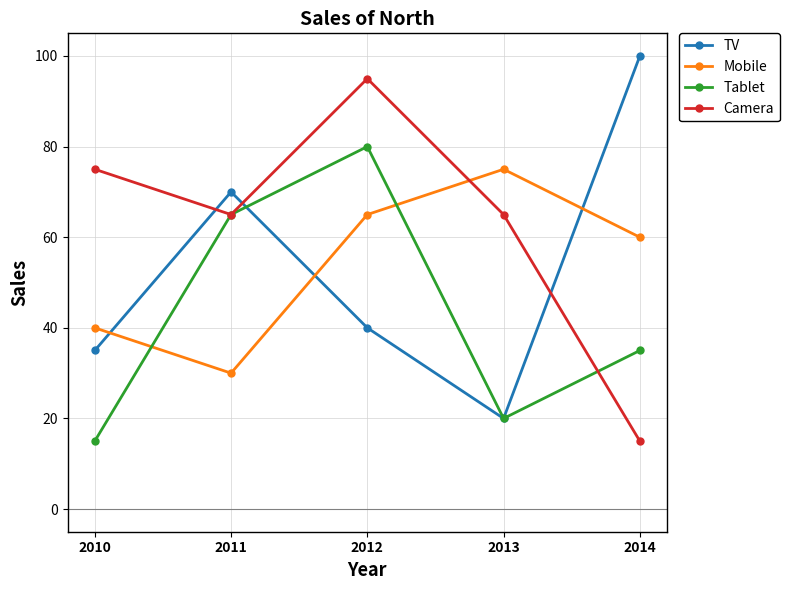

What is the sum of all Tablet values?

215